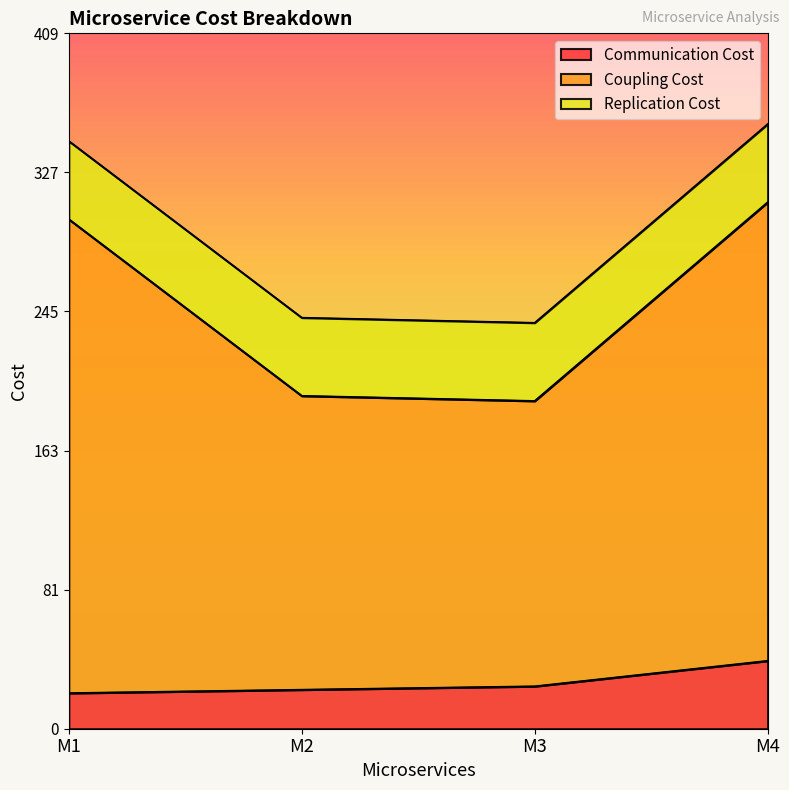

At which category is the sum across all series the highest?

M4